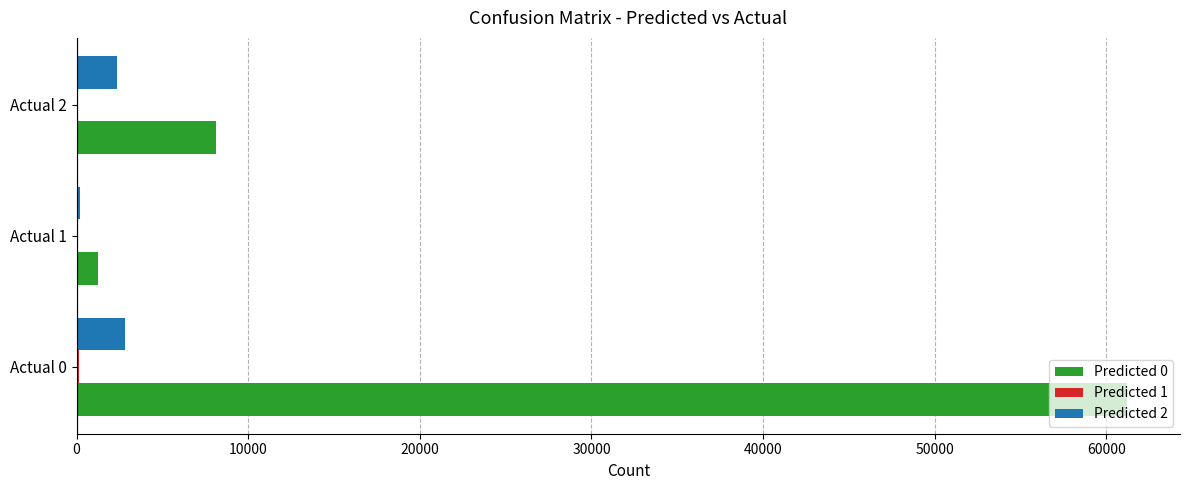

The value of Predicted 2 at Actual 2 is 2364. True or false?

True